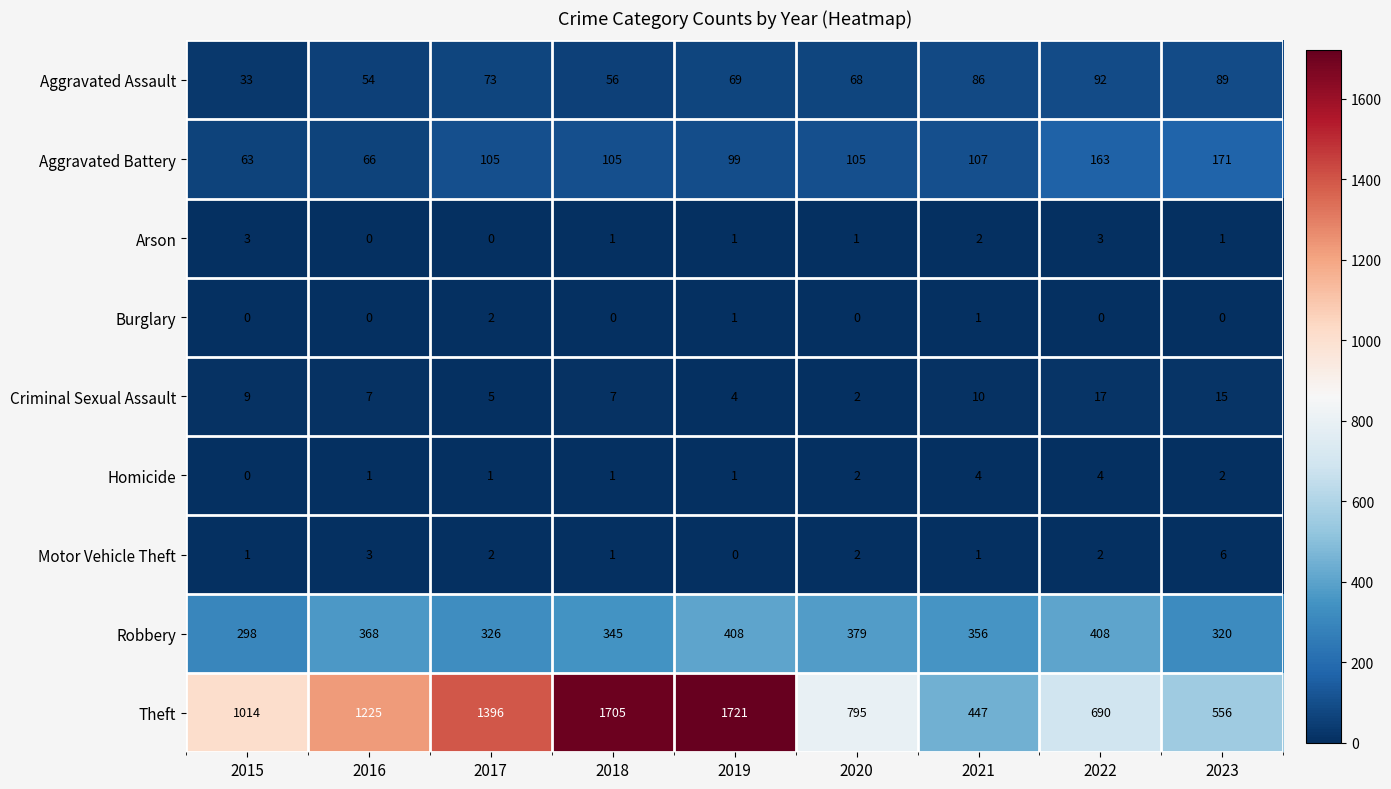

Count the number of data series in this chart.

9